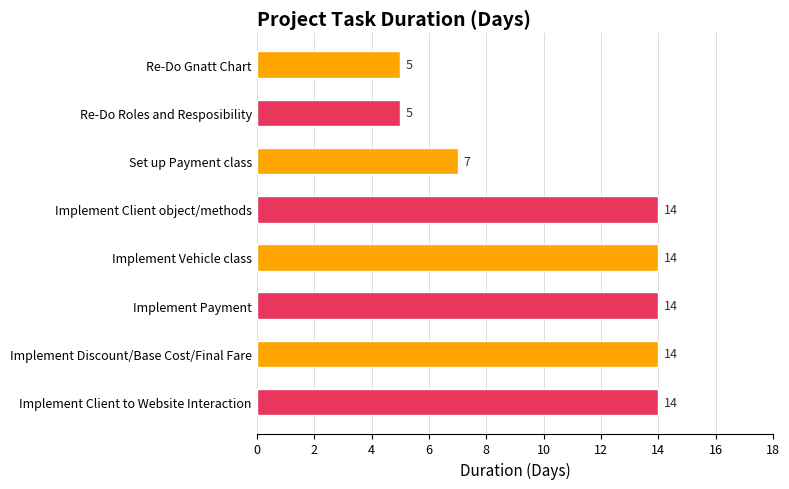

What is the ratio of the value at Implement Payment to the value at Set up Payment class?

2.0